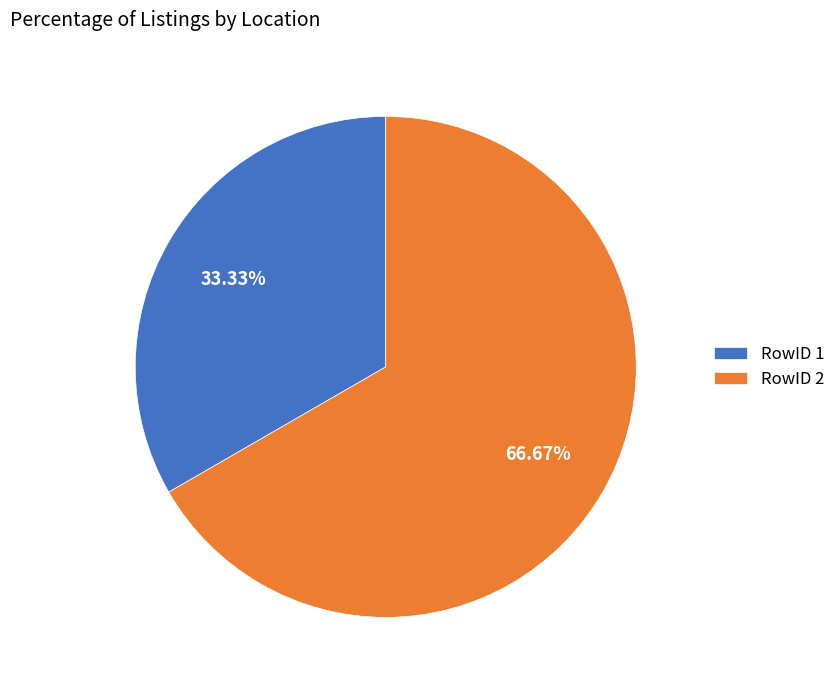

Which has a higher value, RowID 1 or RowID 2?

RowID 2